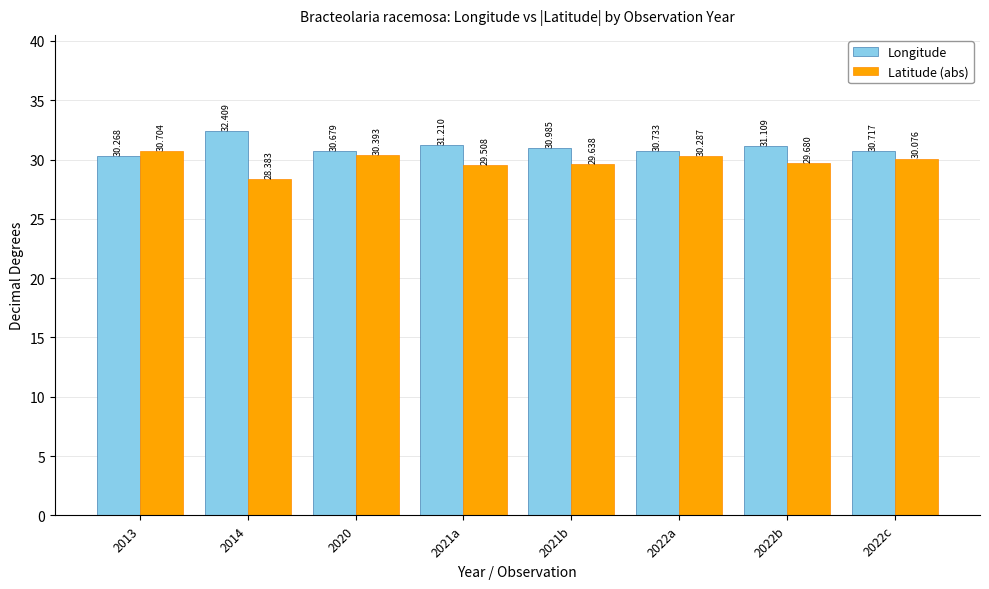

Between 2021a and 2022a, which series saw the biggest shift?

Latitude (abs)